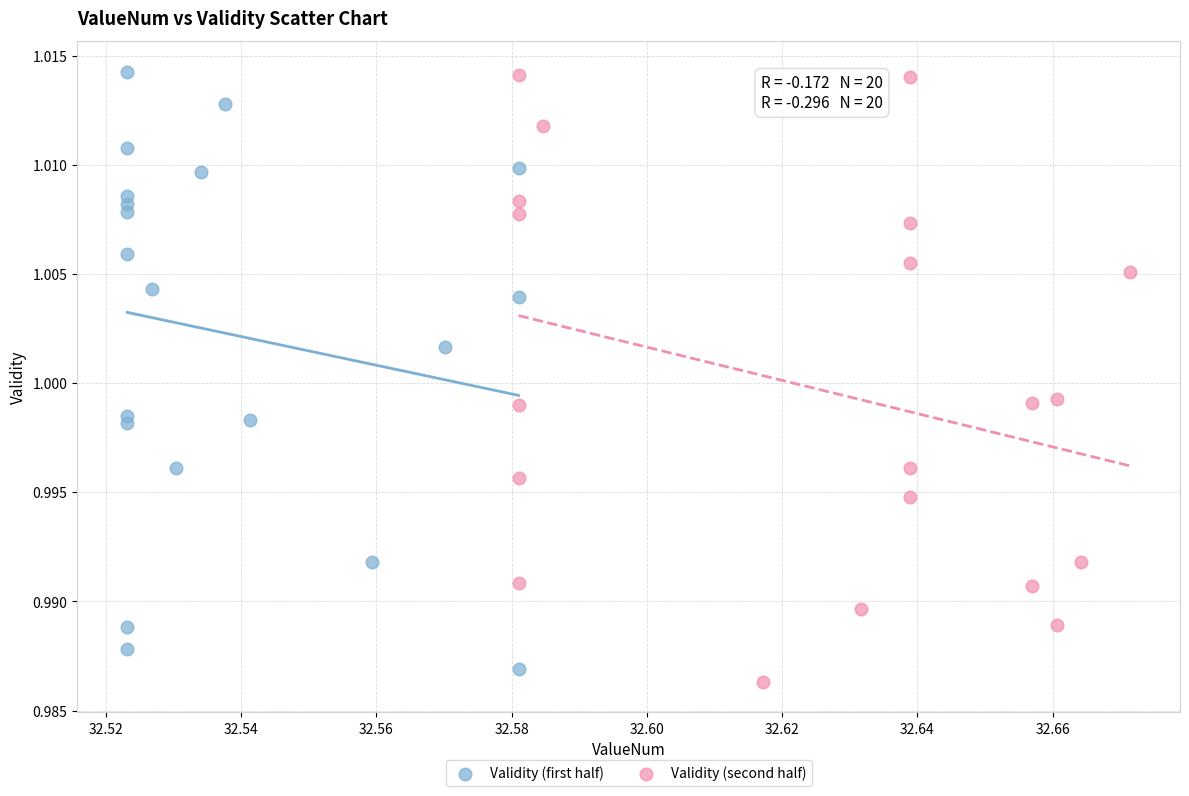

What are all the series names shown in the legend?

Validity (first half), Validity (second half)